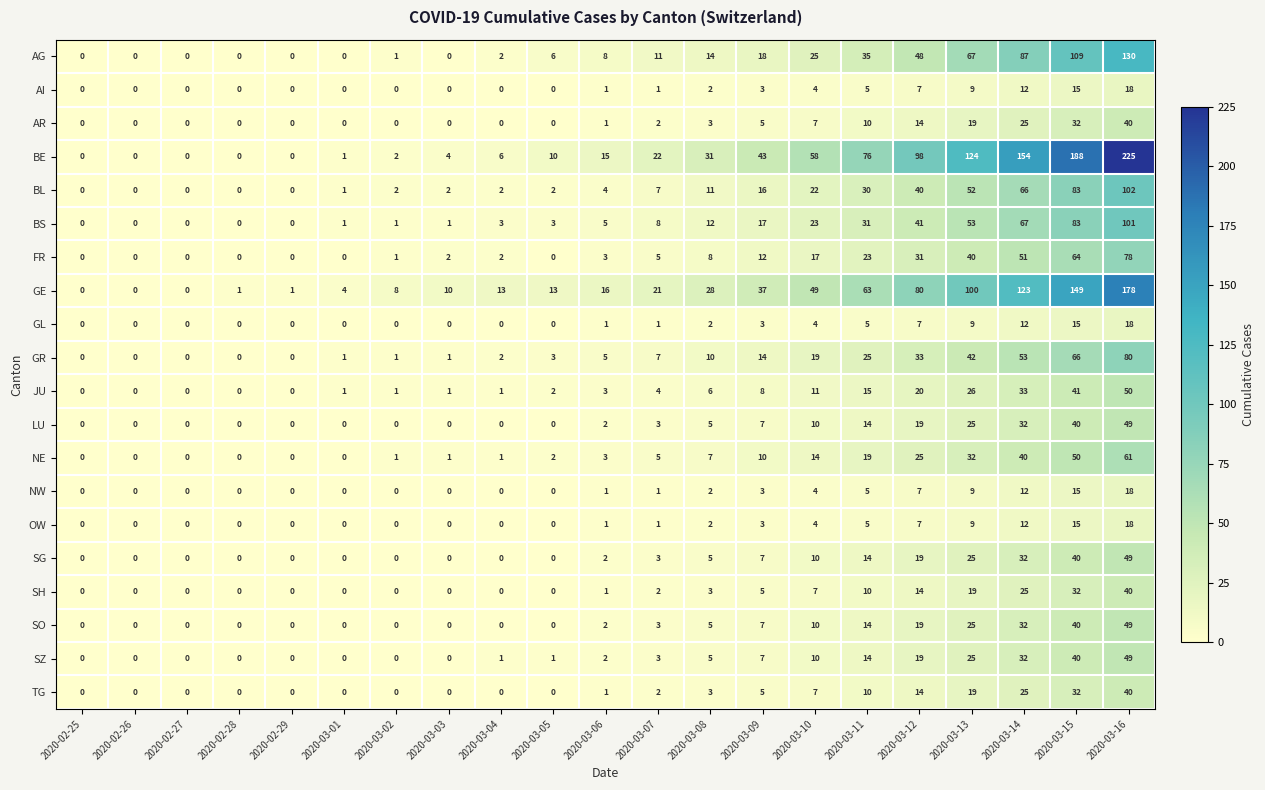

How many positive values does the AG series have?

14